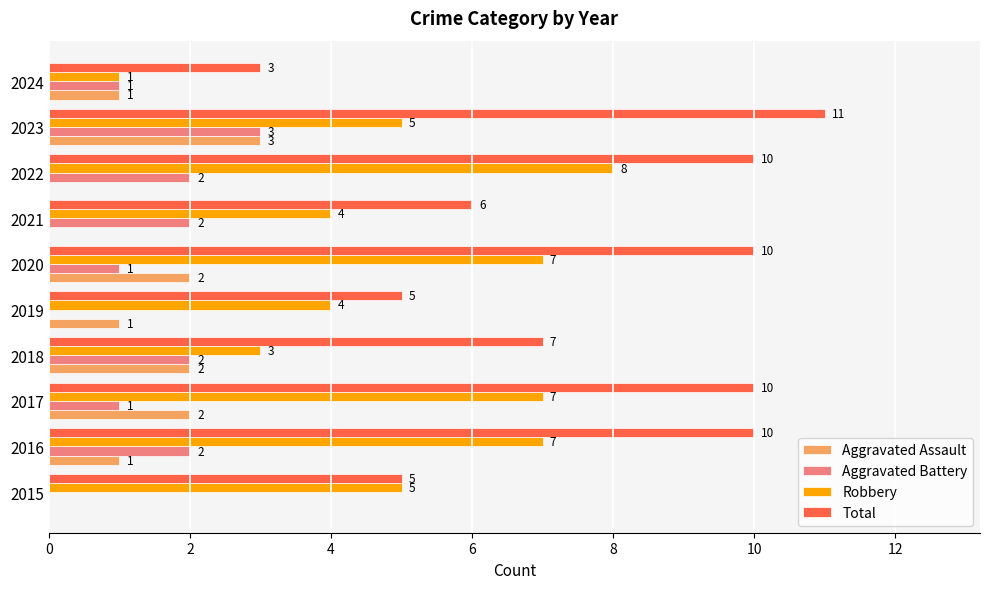

What is the sum of all Robbery values?

51